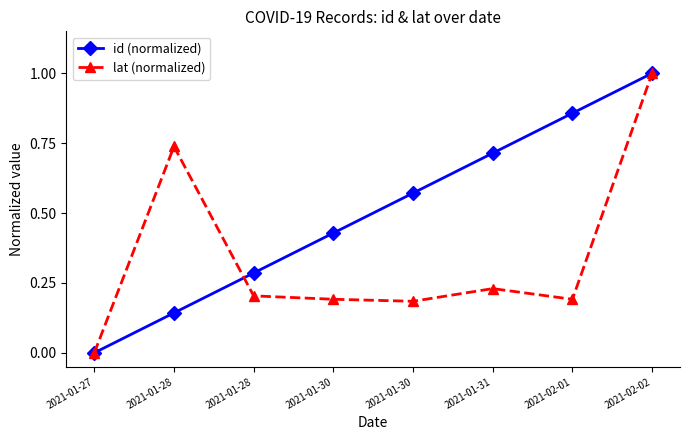

At which category does lat (normalized) reach its first local valley?

2021-01-30